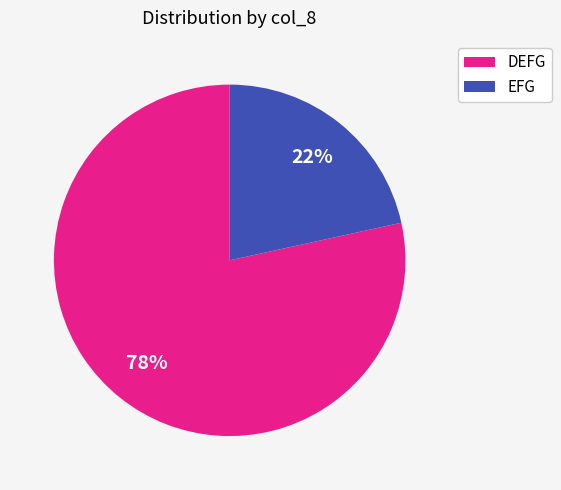

Rank the categories by value from highest to lowest.

DEFG, EFG